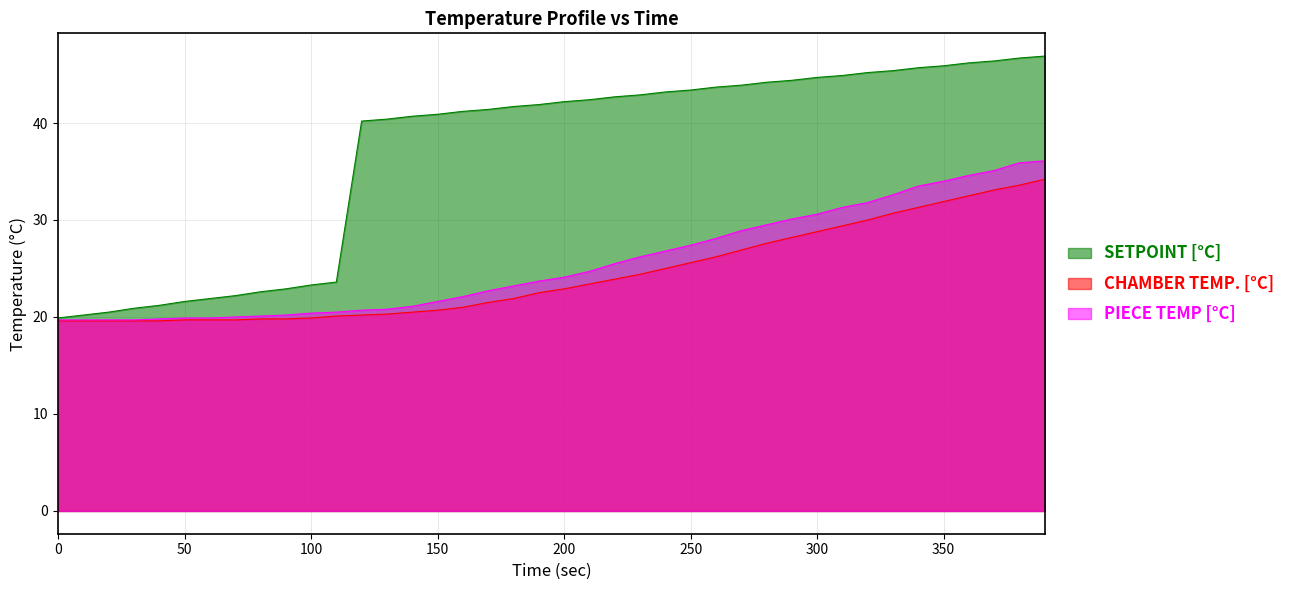

Reading left to right, extract all data points from this chart.

SETPOINT [°C]: 0=19.9	10=20.2	20=20.5	30=20.9	40=21.2	50=21.6	60=21.9	70=22.2	80=22.6	90=22.9	100=23.3	110=23.6	120=40.2	130=40.4	140=40.7	150=40.9	160=41.2	170=41.4	180=41.7	190=41.9	200=42.2	210=42.4	220=42.7	230=42.9	240=43.2	250=43.4	260=43.7	270=43.9	280=44.2	290=44.4	300=44.7	310=44.9	320=45.2	330=45.4	340=45.7	350=45.9	360=46.2	370=46.4	380=46.7	390=46.9
CHAMBER TEMP. [°C]: 0=19.6	10=19.6	20=19.6	30=19.6	40=19.6	50=19.7	60=19.7	70=19.7	80=19.8	90=19.8	100=19.9	110=20.1	120=20.2	130=20.3	140=20.5	150=20.7	160=21.0	170=21.5	180=21.9	190=22.5	200=22.9	210=23.4	220=23.9	230=24.4	240=25.0	250=25.6	260=26.2	270=26.9	280=27.6	290=28.2	300=28.8	310=29.4	320=30.0	330=30.7	340=31.3	350=31.9	360=32.5	370=33.1	380=33.6	390=34.2
PIECE TEMP [°C]: 0=19.7	10=19.7	20=19.7	30=19.7	40=19.8	50=19.9	60=19.9	70=20.0	80=20.1	90=20.2	100=20.4	110=20.5	120=20.7	130=20.8	140=21.1	150=21.6	160=22.1	170=22.7	180=23.2	190=23.7	200=24.1	210=24.7	220=25.5	230=26.2	240=26.8	250=27.4	260=28.1	270=28.9	280=29.5	290=30.1	300=30.6	310=31.3	320=31.8	330=32.6	340=33.5	350=34.0	360=34.6	370=35.1	380=35.9	390=36.1